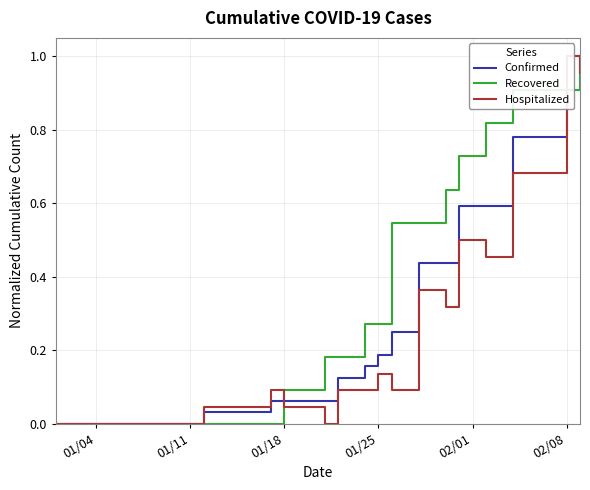

What is the maximum value for Recovered?

1.0